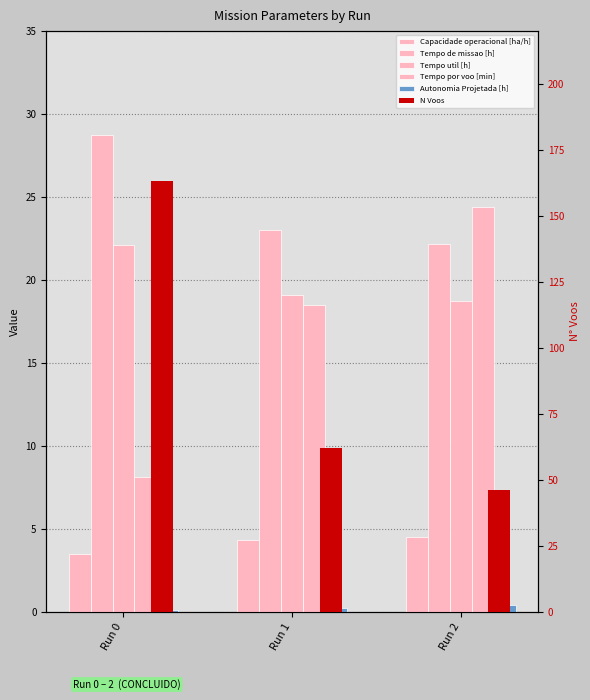

Rank the categories by Tempo por voo [min] value from highest to lowest.

Run 2, Run 1, Run 0